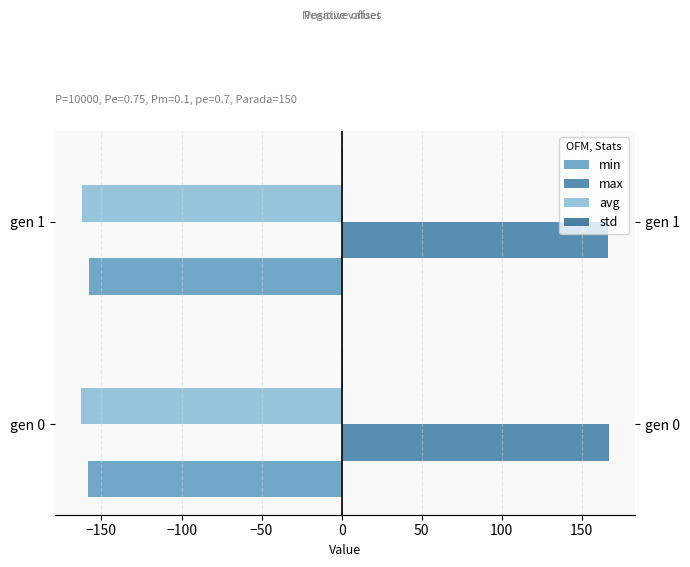

What is the sum of all avg values?

-324.9